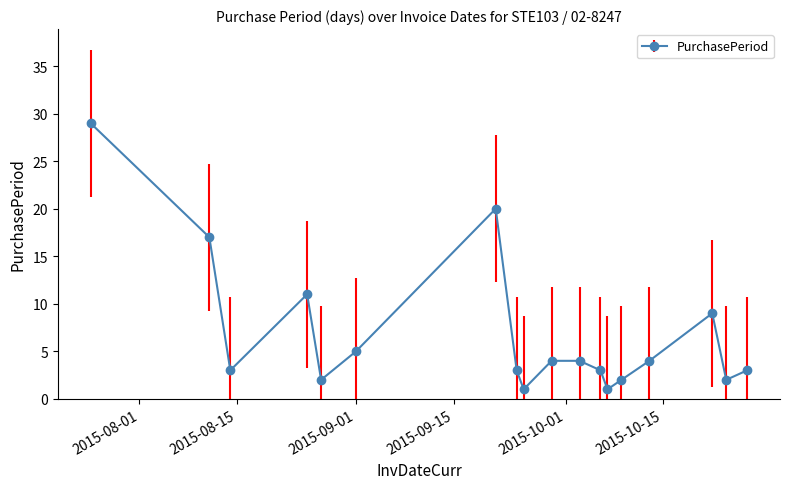

What is the maximum value shown in the chart?

29